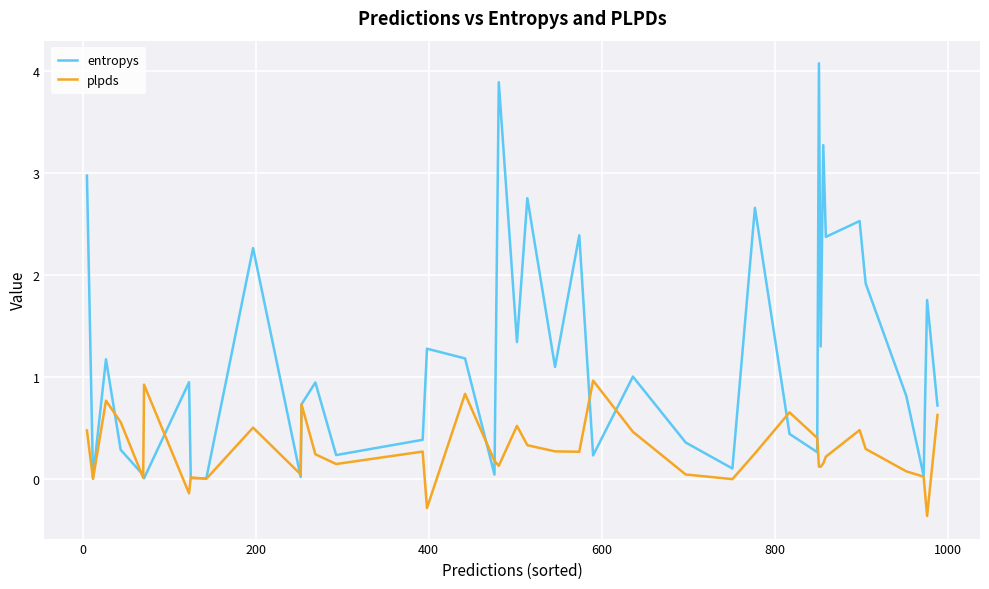

What is the highest value of the plpds series?

1.0